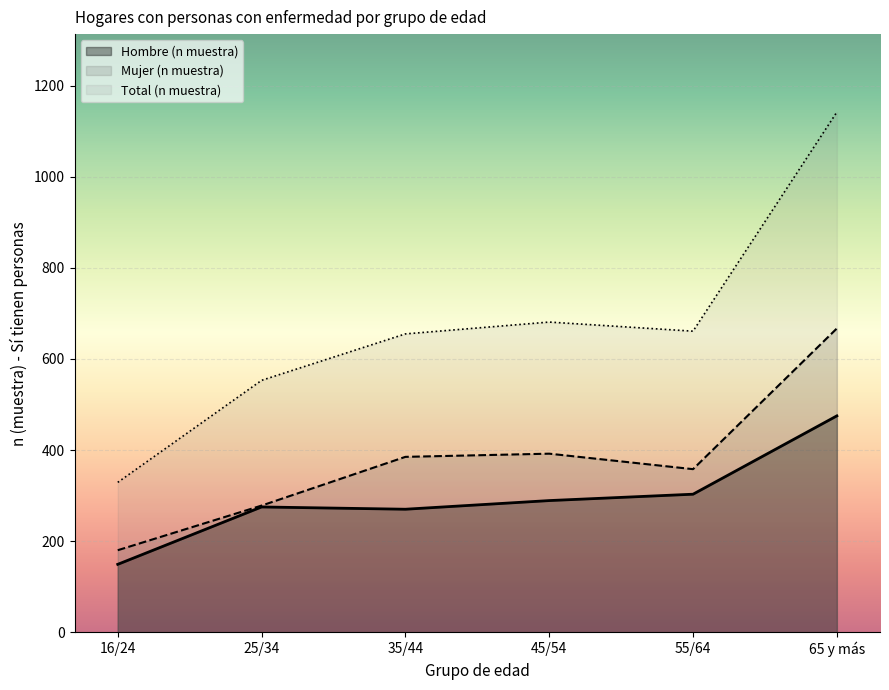

True or false: Hombre (n muestra) and Total (n muestra) intersect in this chart.

False